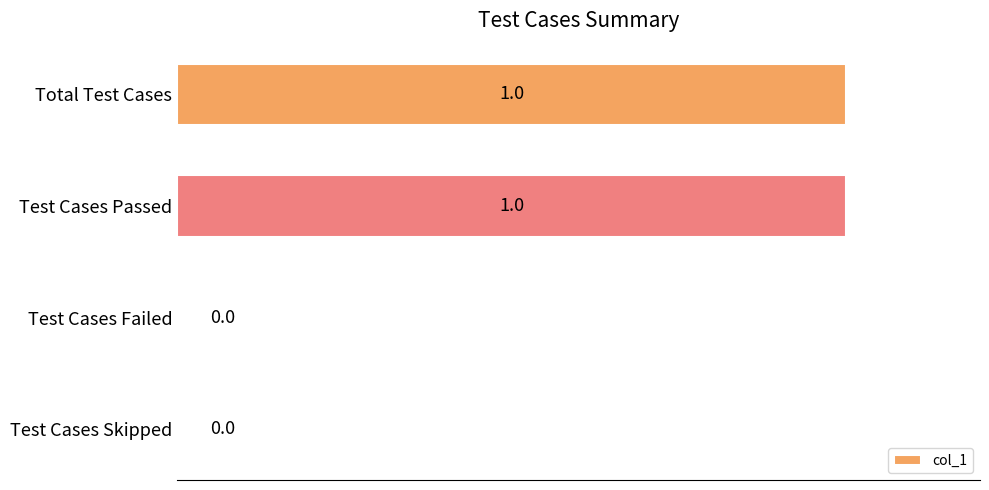

Between Total Test Cases and Test Cases Skipped, which is larger?

Total Test Cases